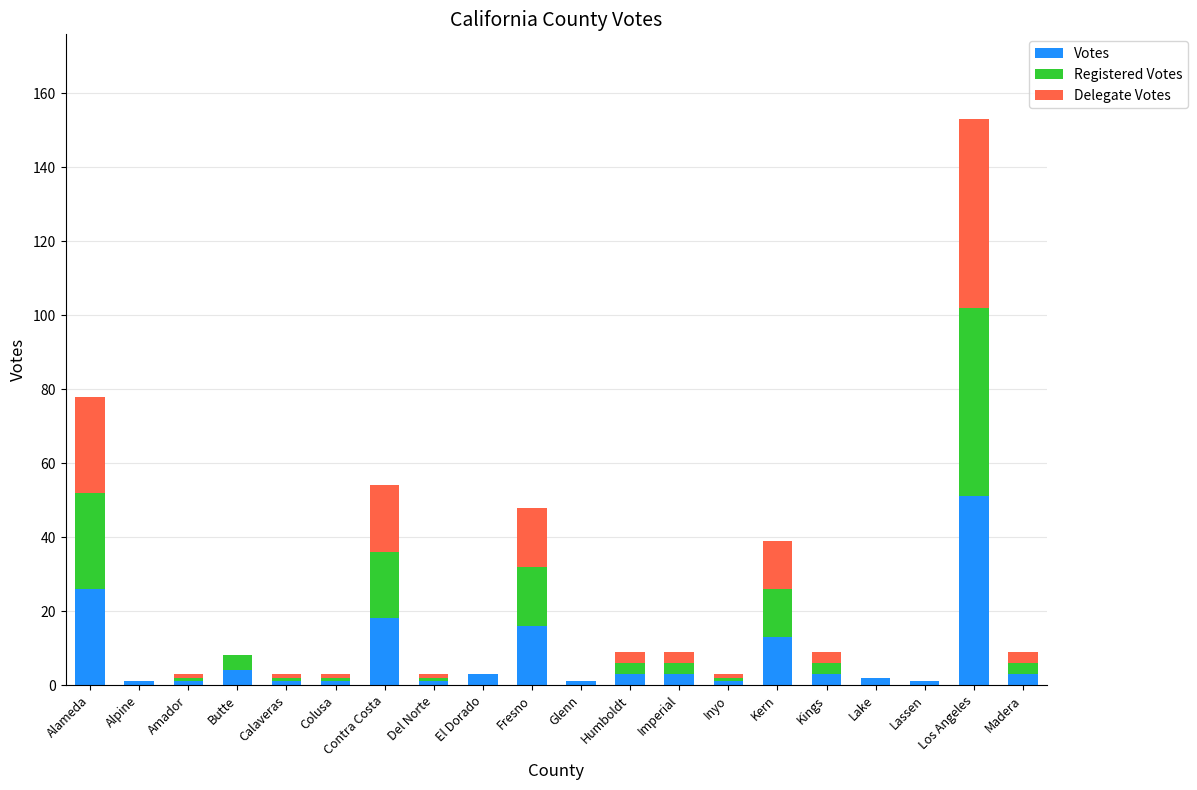

What is the maximum value for Votes?

51